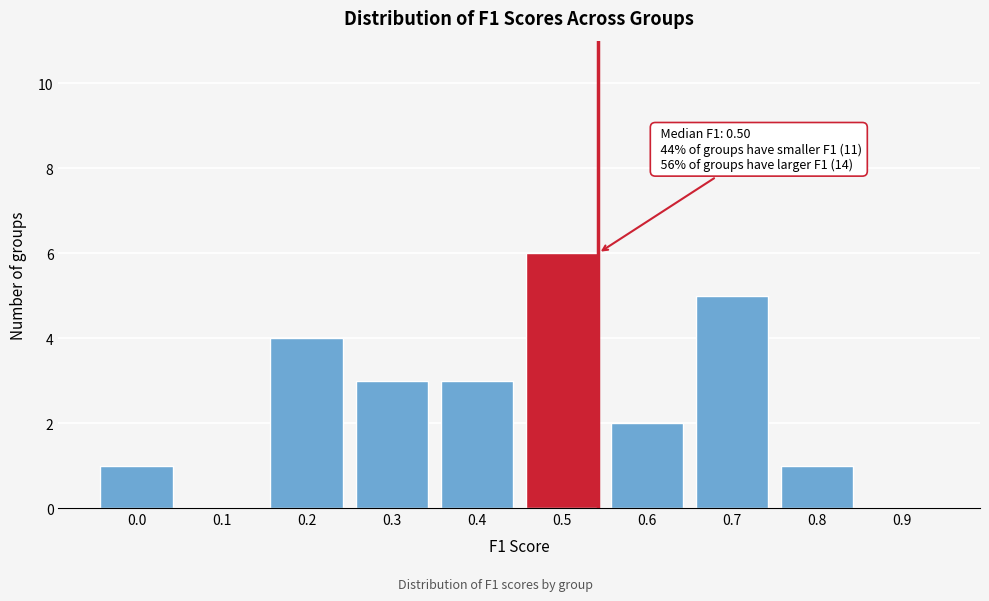

Reading left to right, extract all data points from this chart.

0.0=1	0.1=0	0.2=4	0.3=3	0.4=3	0.5=6	0.6=2	0.7=5	0.8=1	0.9=0